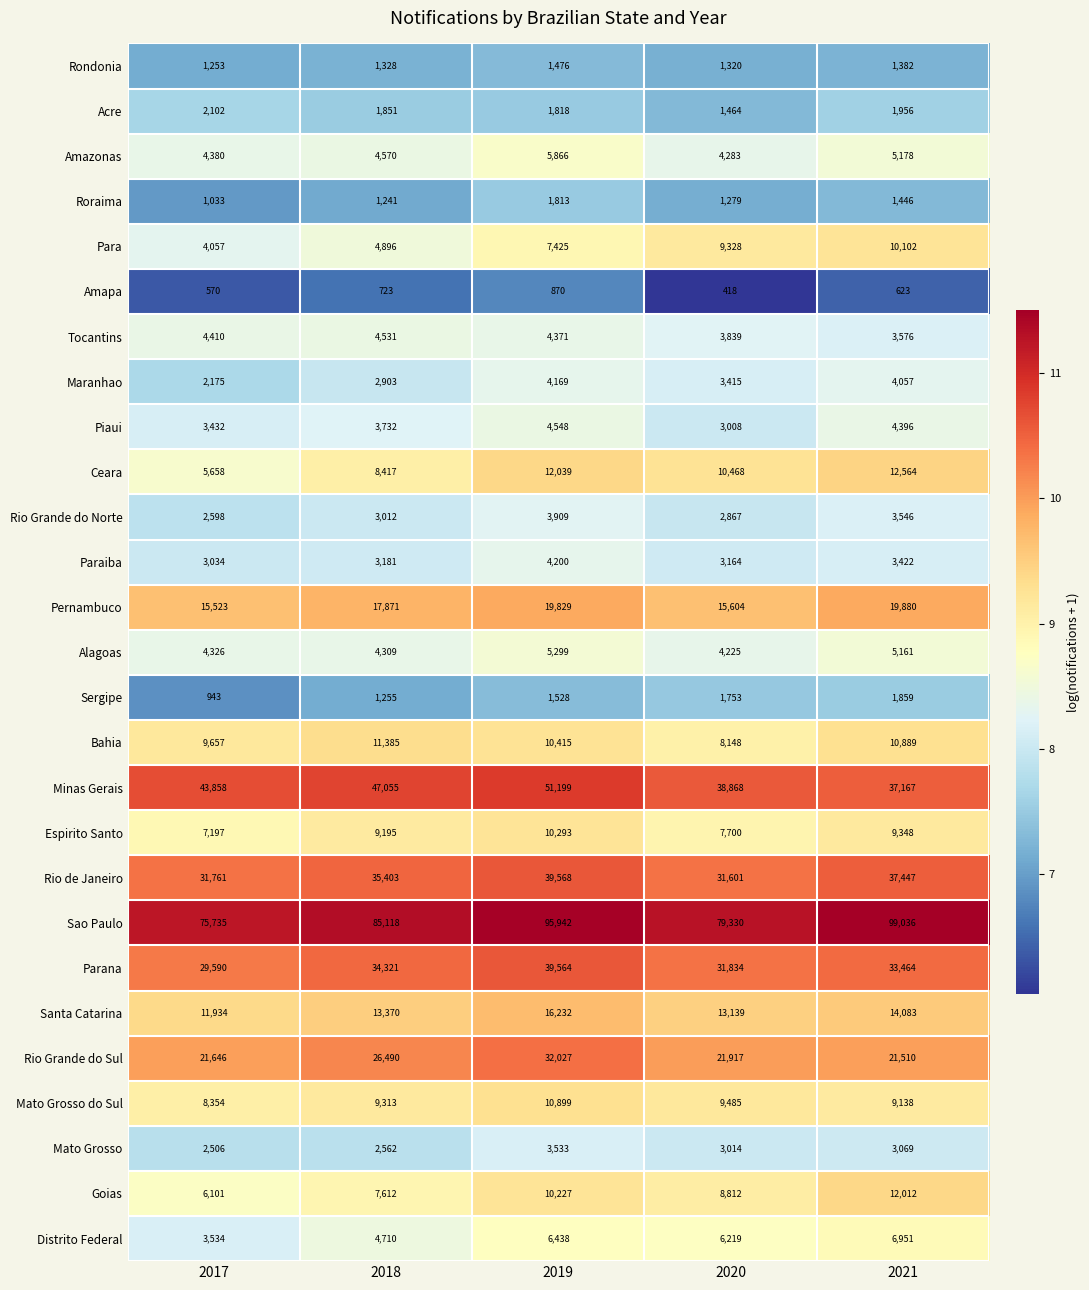

Between 2017 and 2021, which series saw the biggest shift?

Sao Paulo